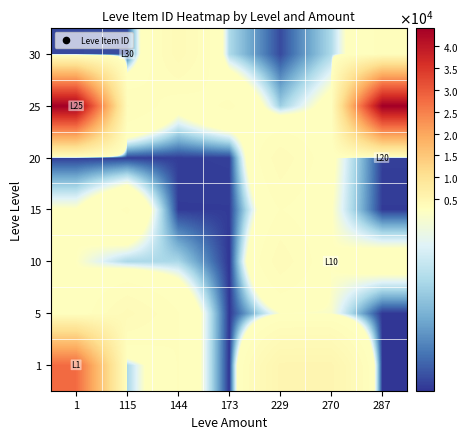

Count the number of data series in this chart.

7